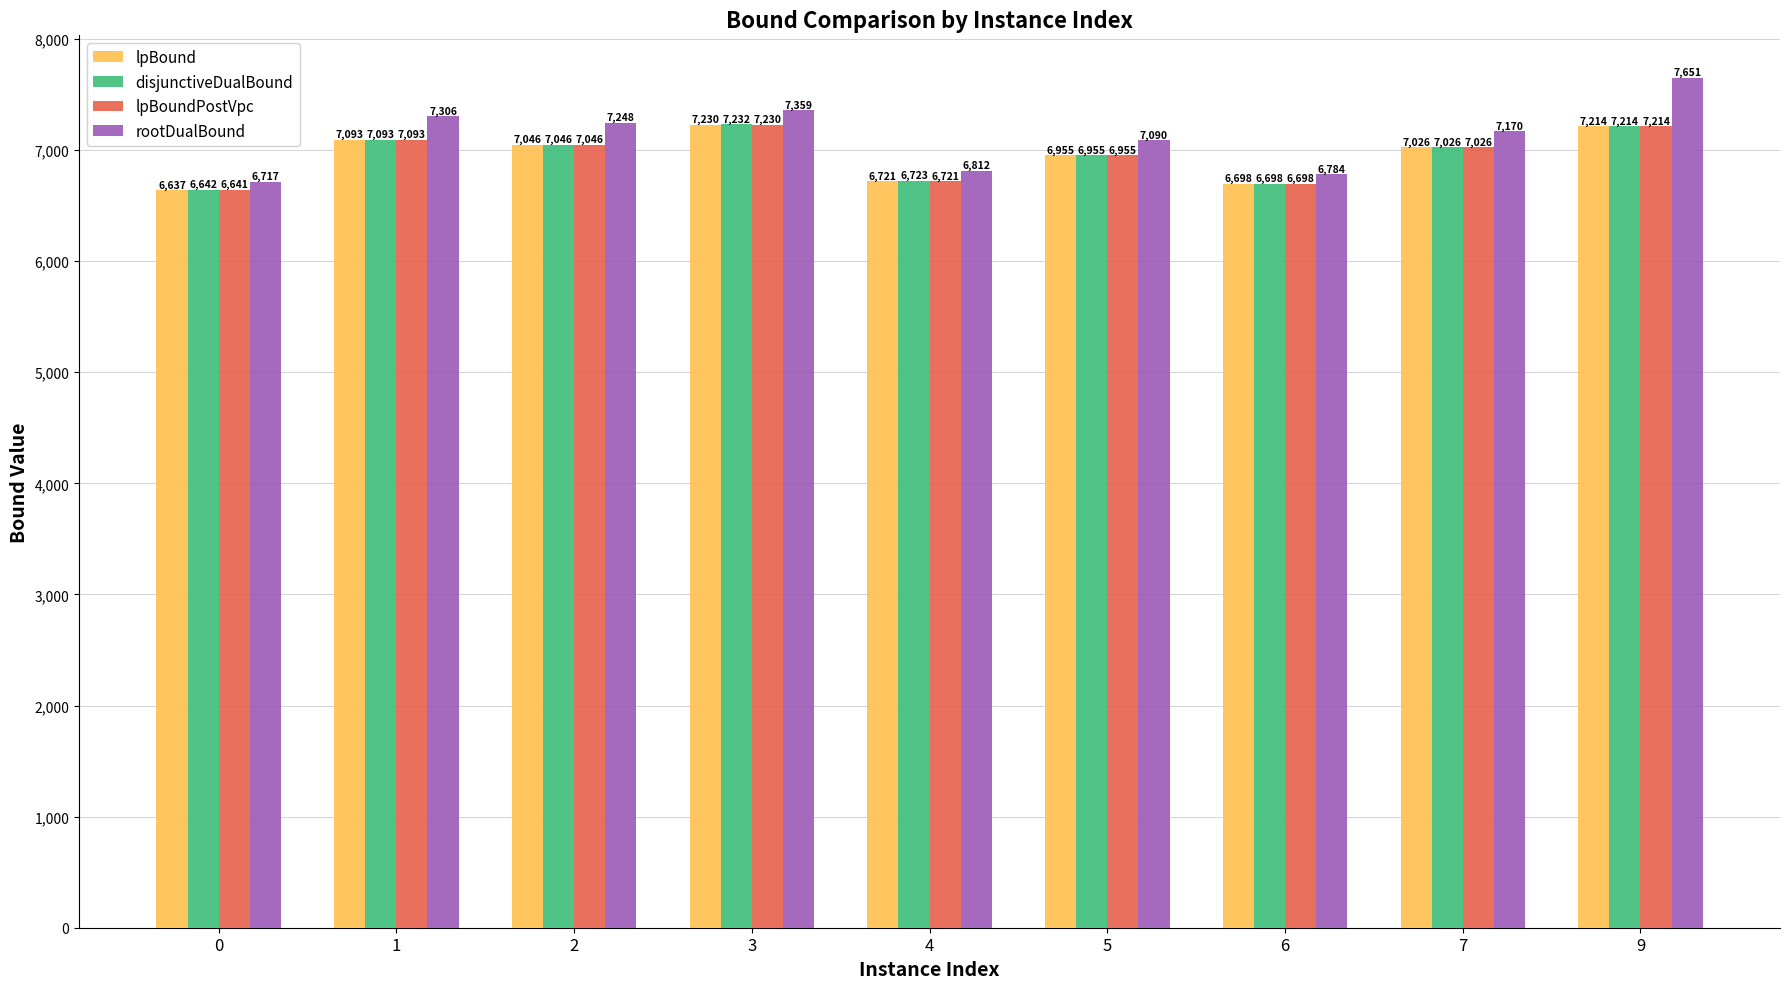

Which series has the largest range (max minus min)?

rootDualBound